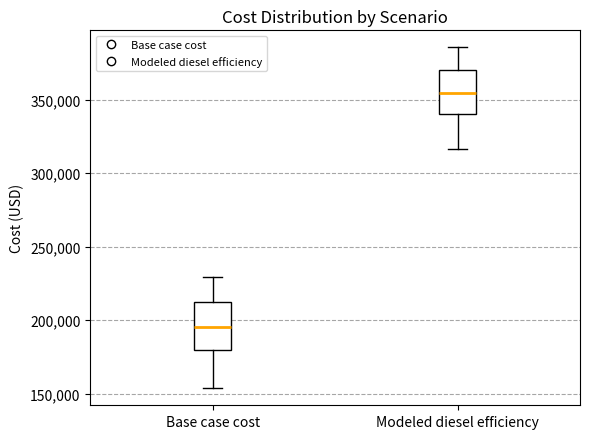

Which box has the highest median line?

Modeled diesel efficiency